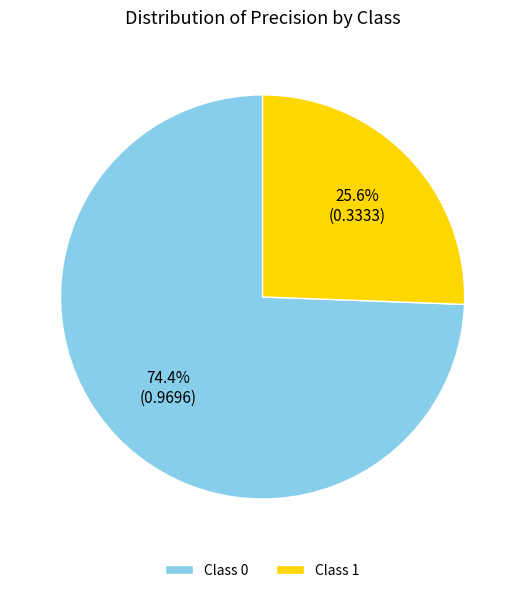

What percentage is NOT represented by Class 0?

25.6%